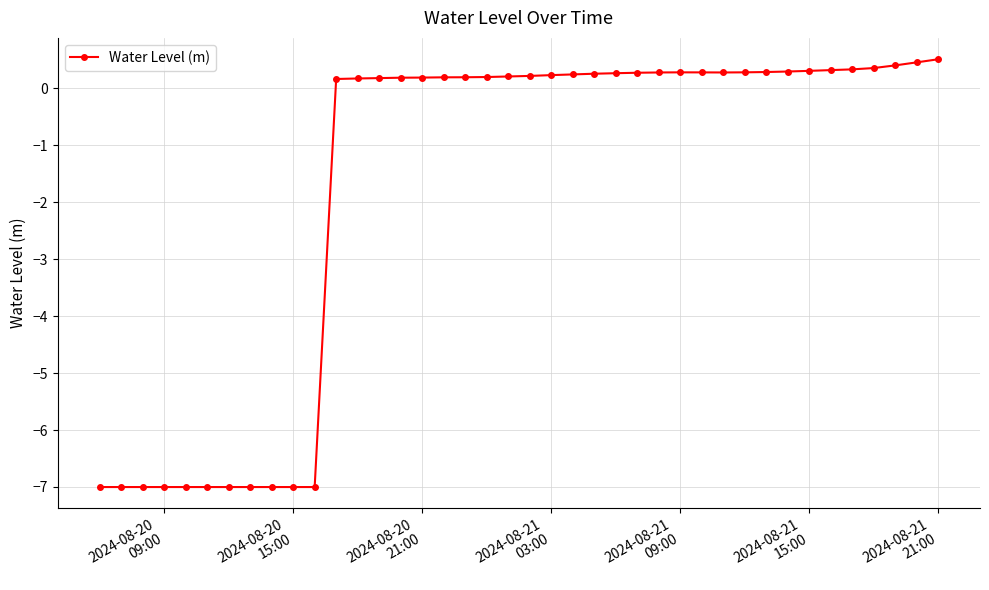

What is the difference between the maximum and minimum values?

7.5